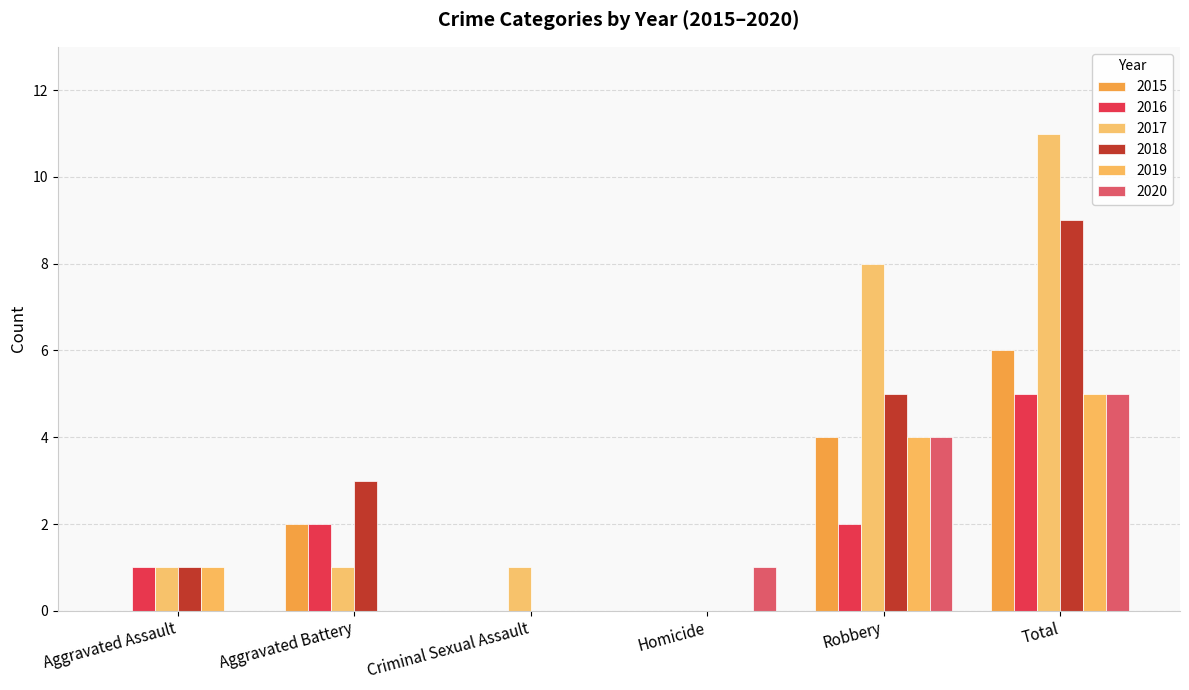

At which label does 2018 first exceed 3?

Robbery